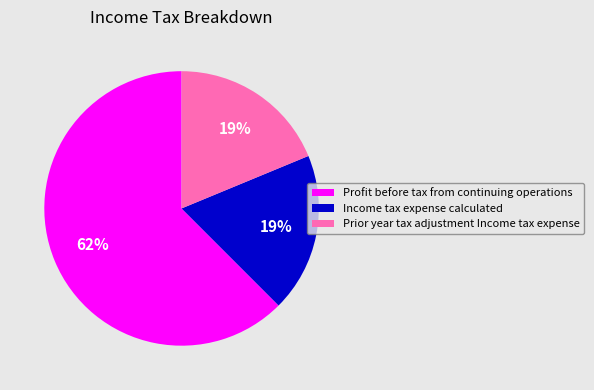

The Income tax expense calculated slice represents 19% of the pie. True or false?

True